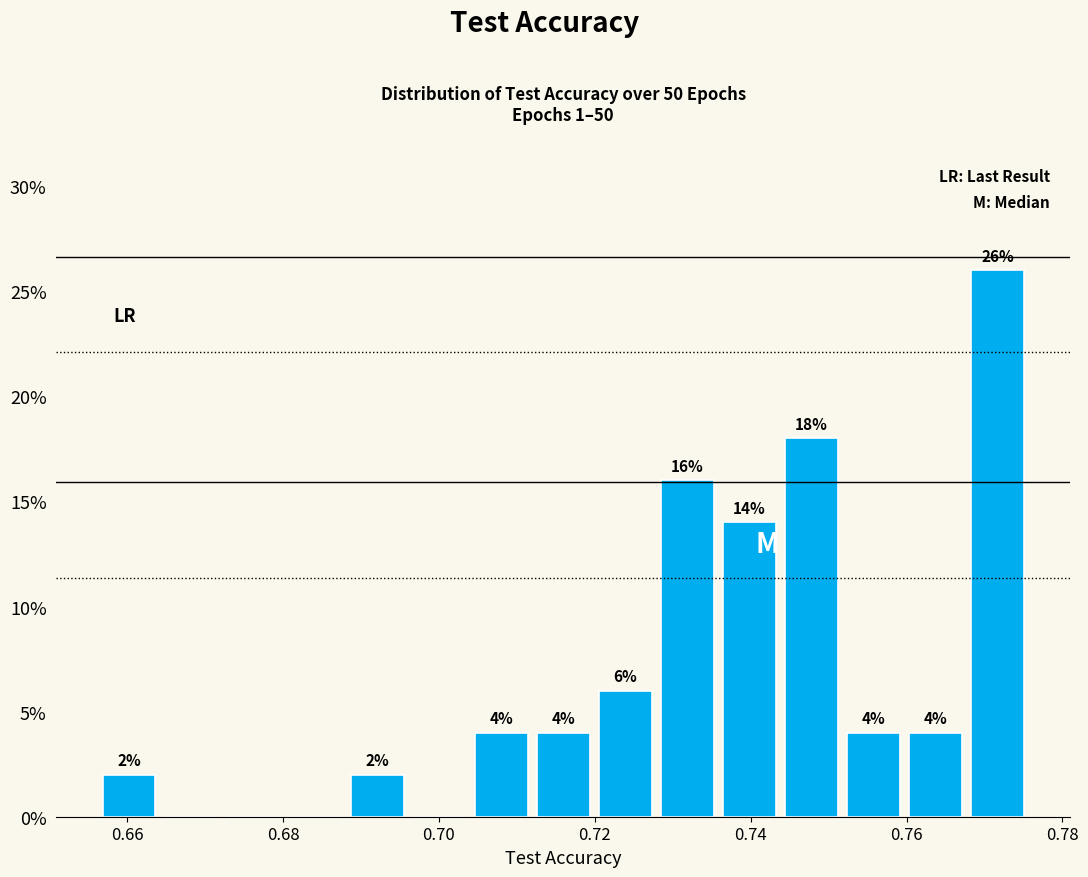

Around what value on the x-axis is the tallest bar? Give the approximate position of its centre, as read against the axis.

0.772